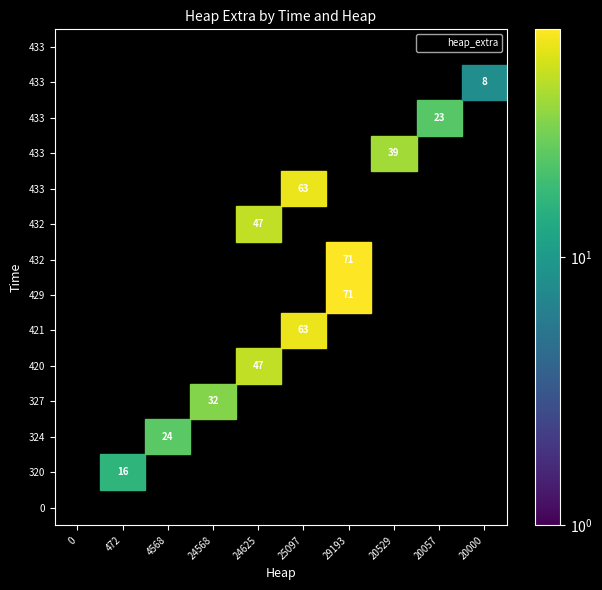

How many positive values does the 25097 series have?

2